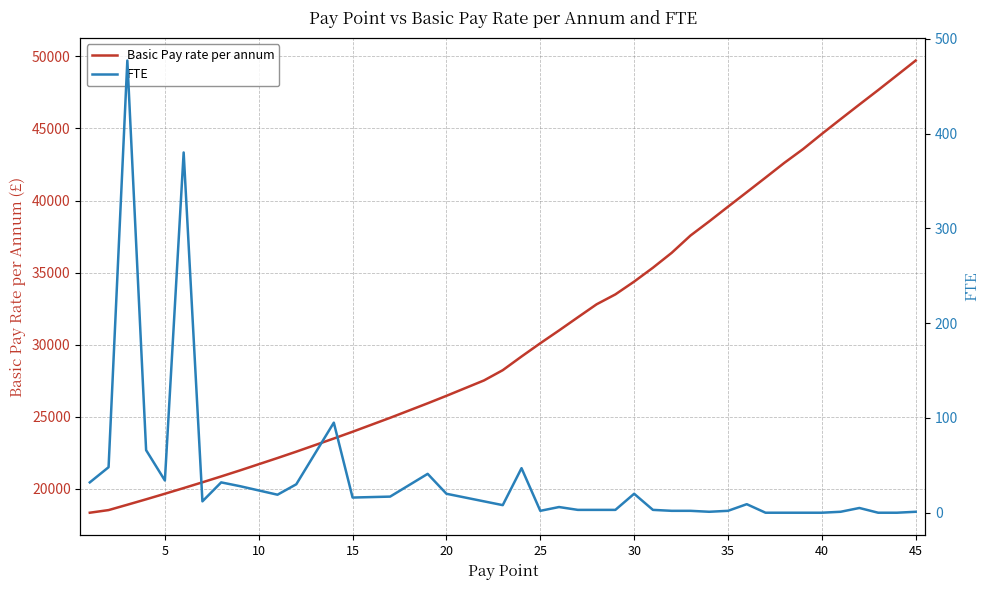

The value of Basic Pay rate per annum at 5 is 19650. True or false?

True